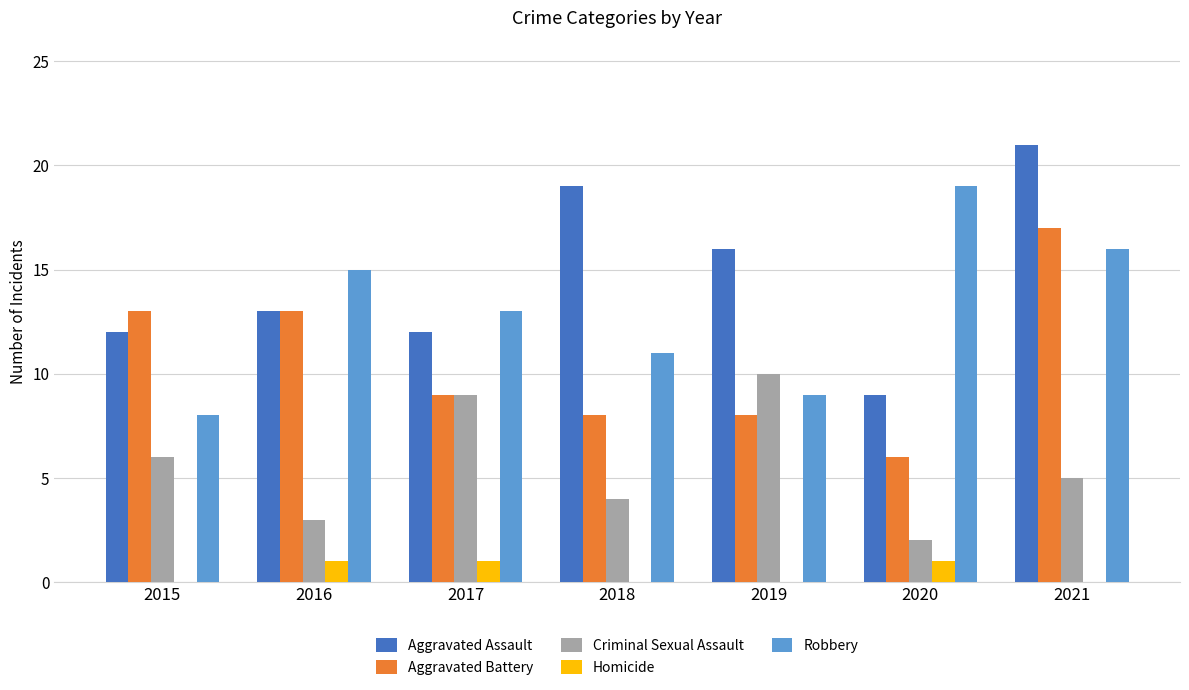

What is the sum of all Criminal Sexual Assault values?

39